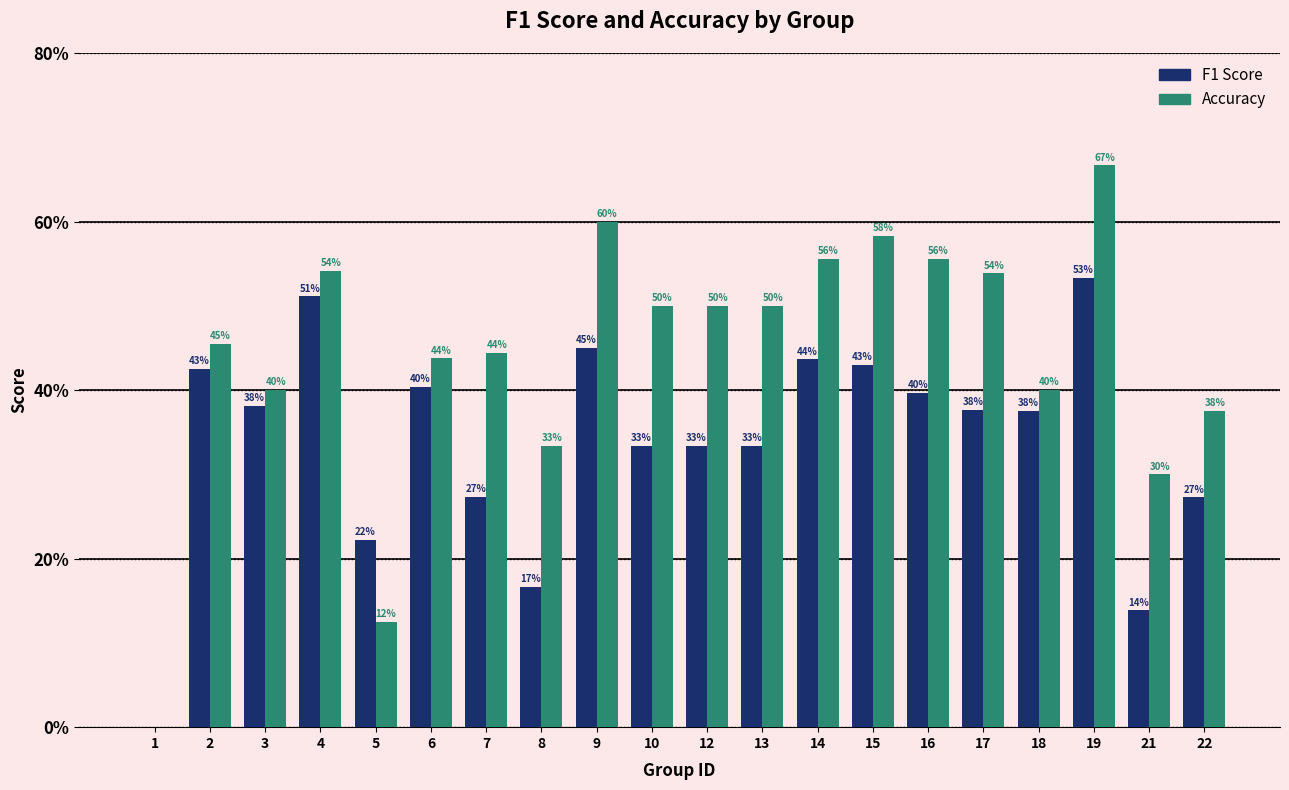

Rank the series at 6 from lowest to highest value.

F1 Score, Accuracy